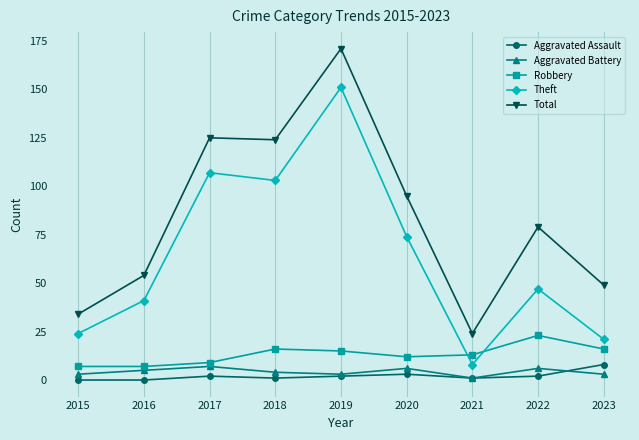

What is the difference between the maximum and minimum values in the Aggravated Battery series?

6